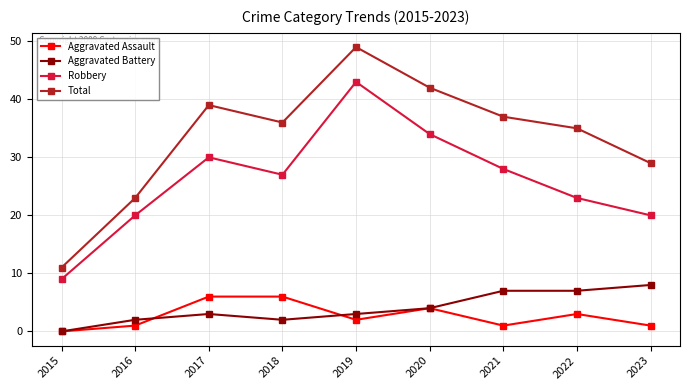

Where is Total nearest to the value 30?

2023